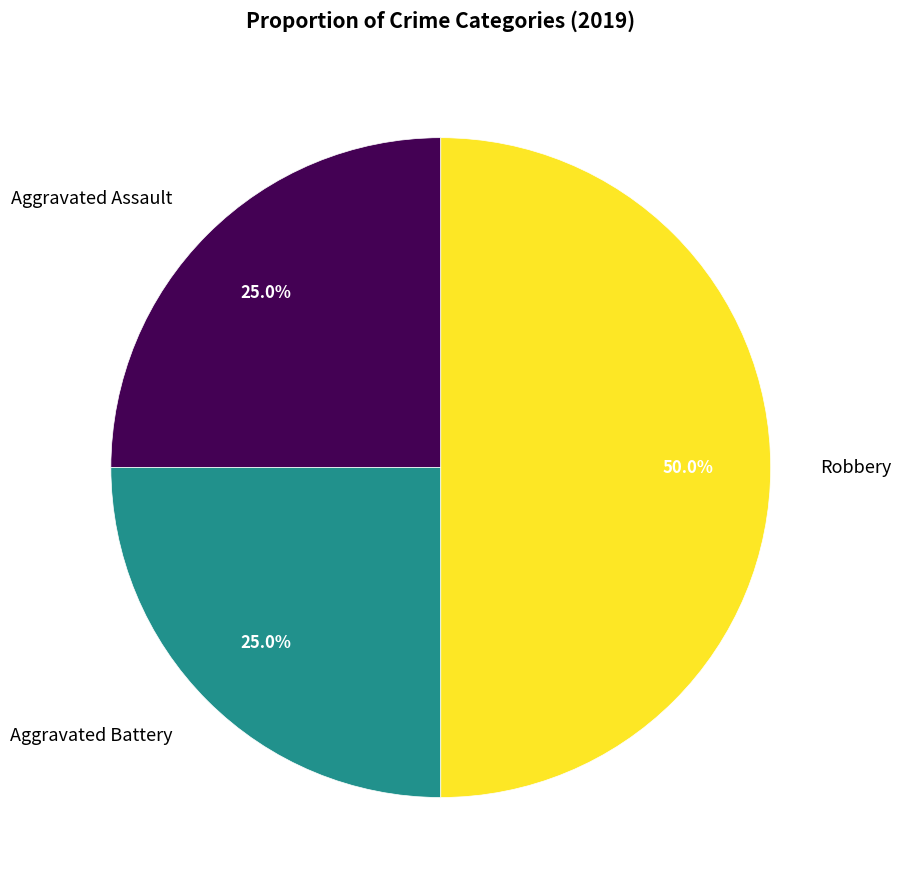

Between Robbery and Aggravated Battery, which is larger?

Robbery